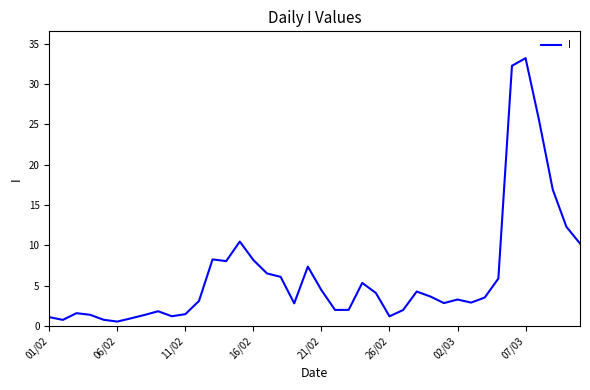

What is the difference between the maximum and minimum values?

32.6